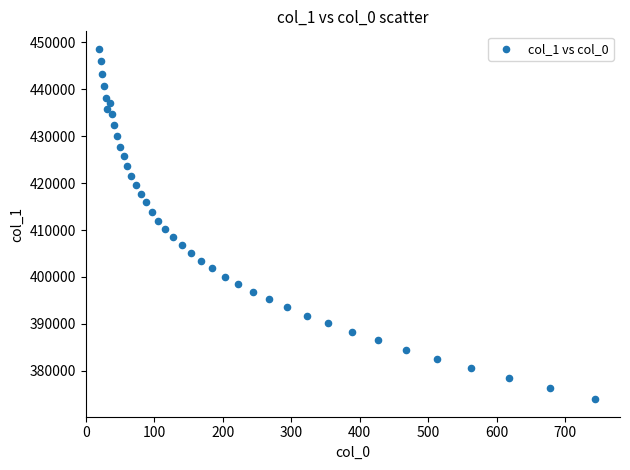

What is the range of Y values (max minus min)?

74675.6